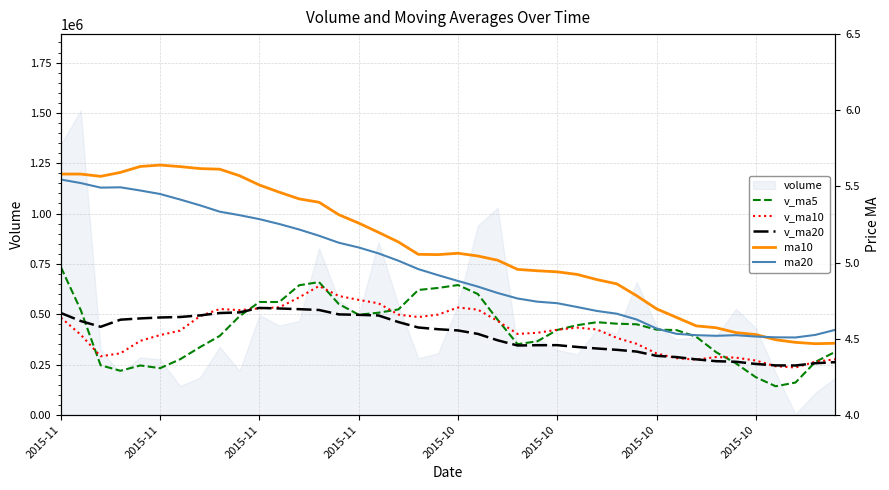

Which category has the lowest value across all series?

38